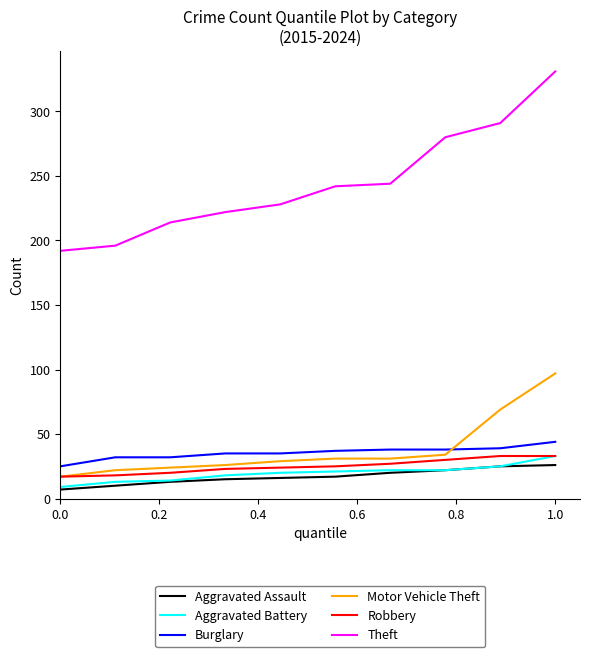

What is the lowest value of the Aggravated Battery series?

9